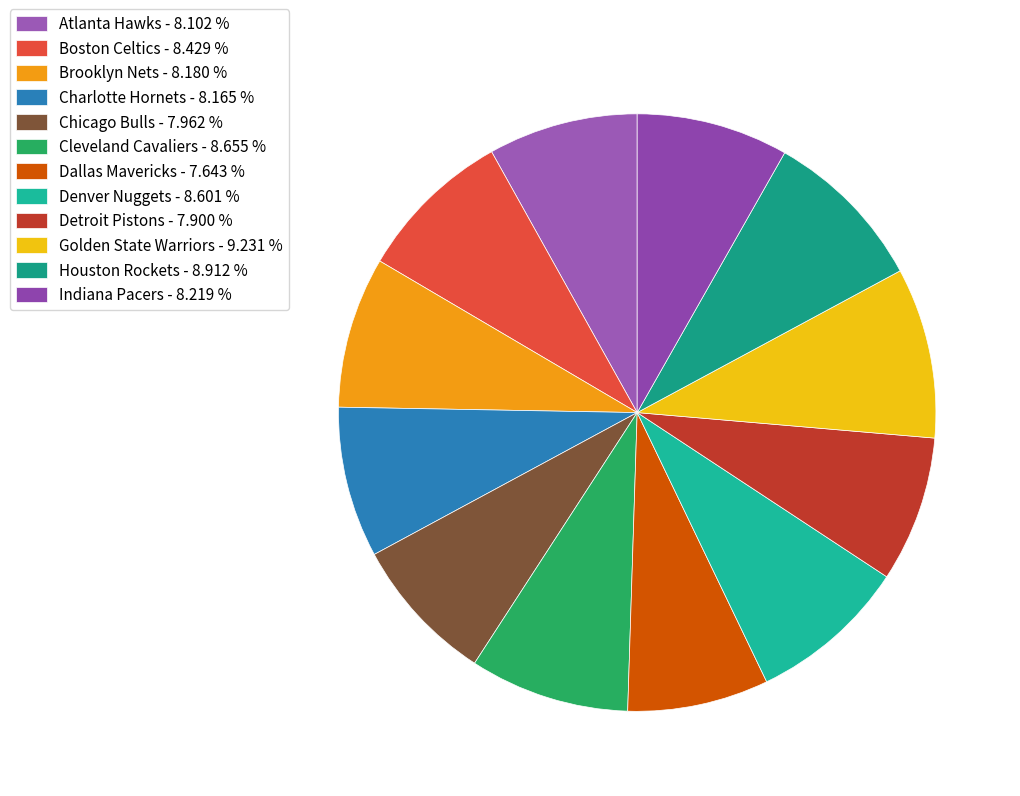

Does Atlanta Hawks account for over 50% of the chart?

No